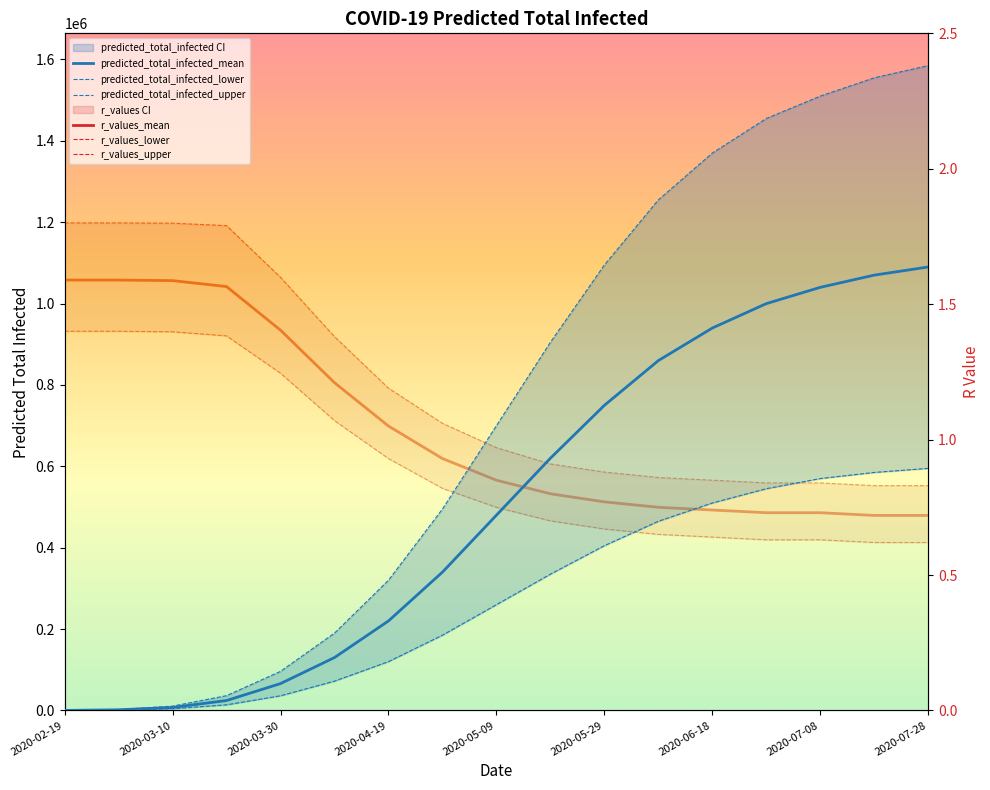

True or false: predicted_total_infected_mean and r_values_upper intersect in this chart.

False